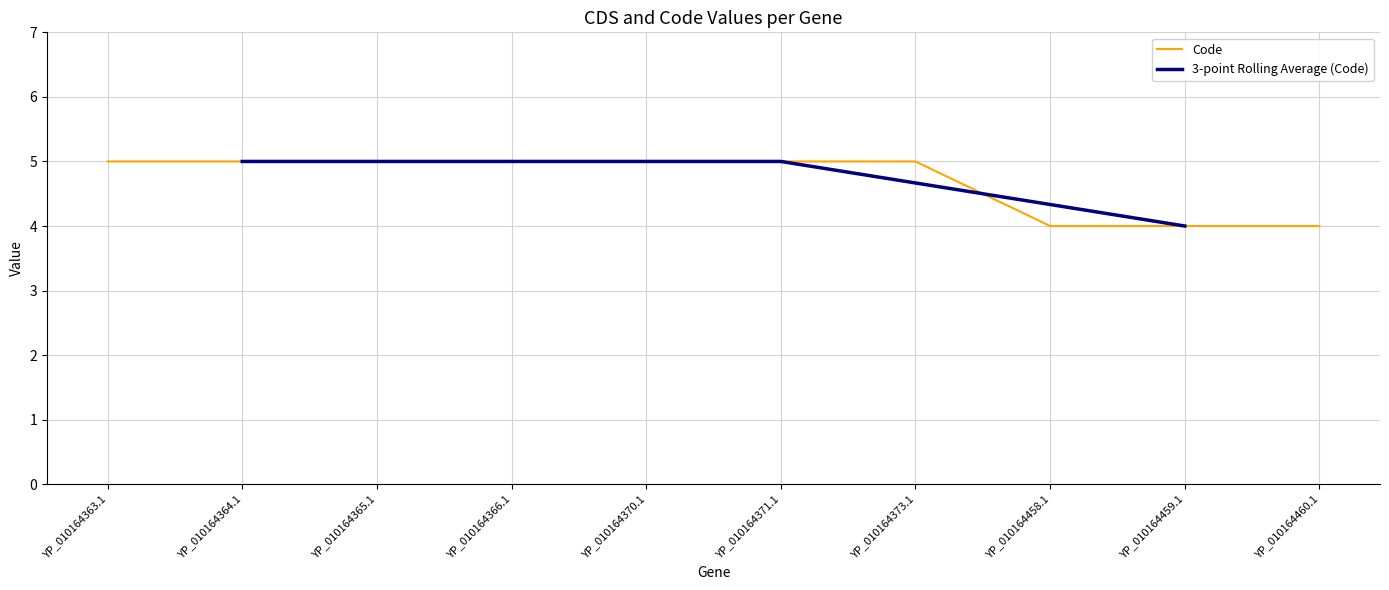

Is it true that the value at YP_010164373.1 is 5?

True